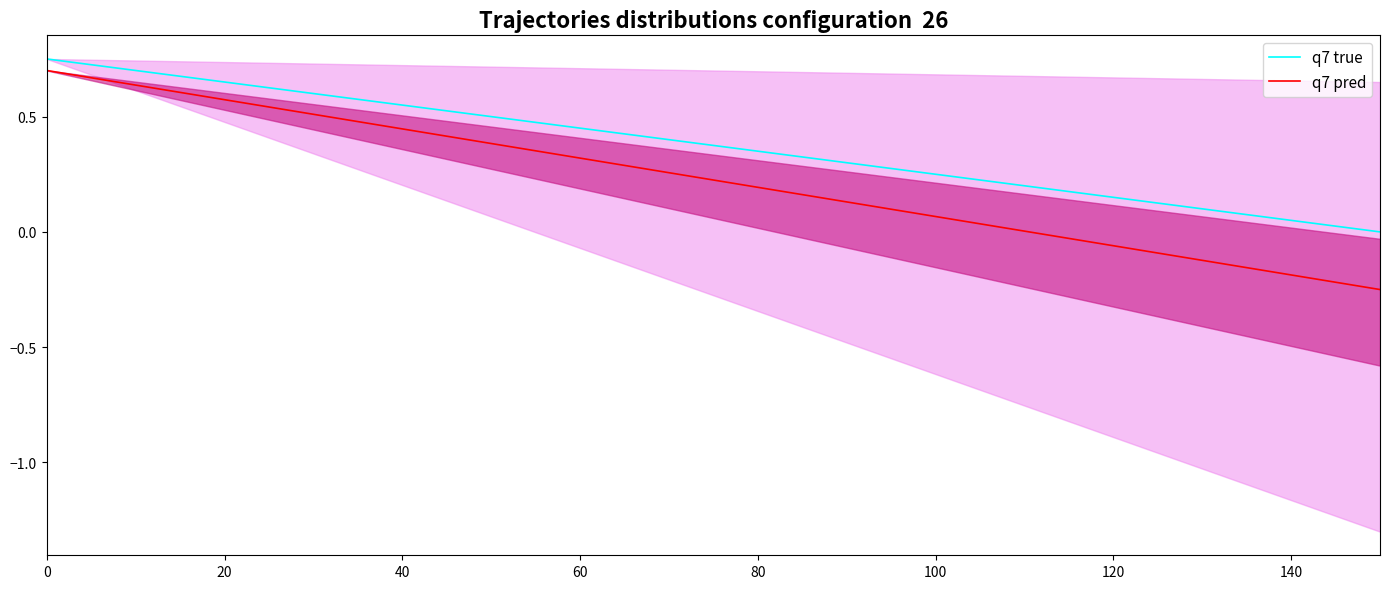

Which series has the widest spread of values?

q7 pred